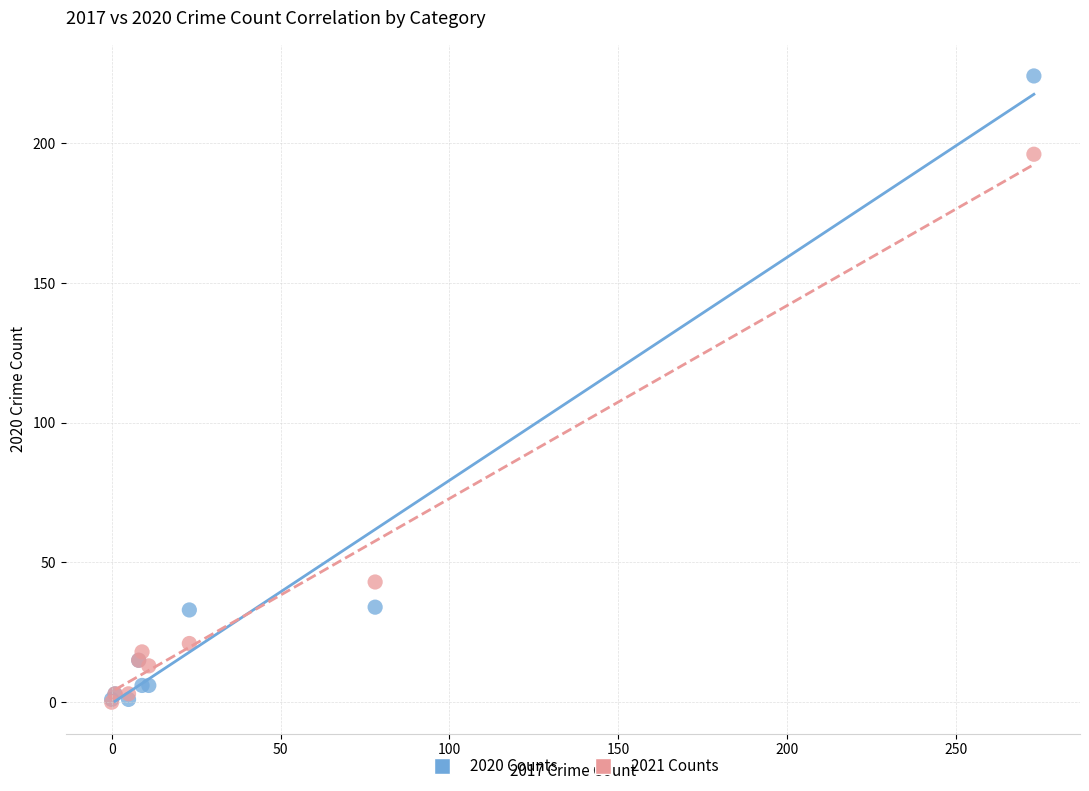

Across all series, what Y value is closest to 112?

43